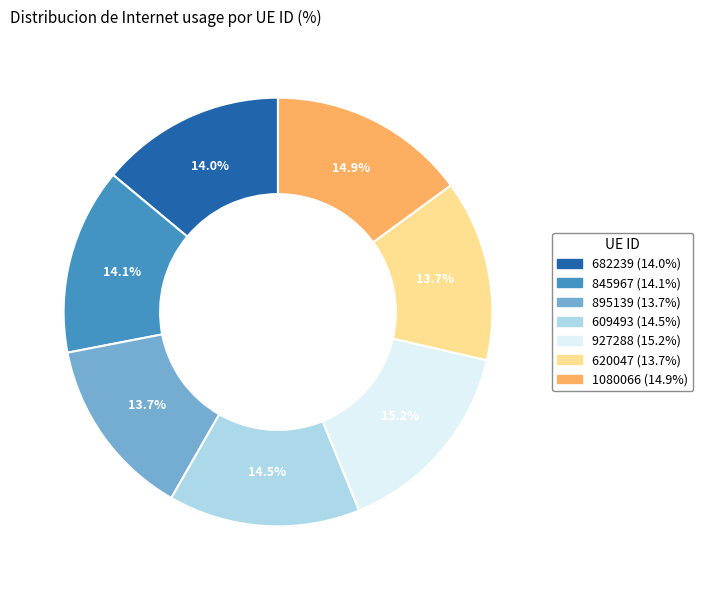

What is the total percentage of 1080066 and 845967?

29.0%